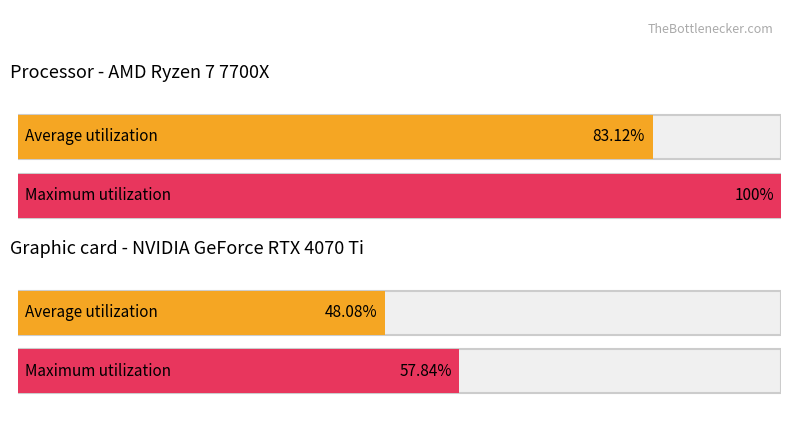

Does the chart contain stacked bars?

No